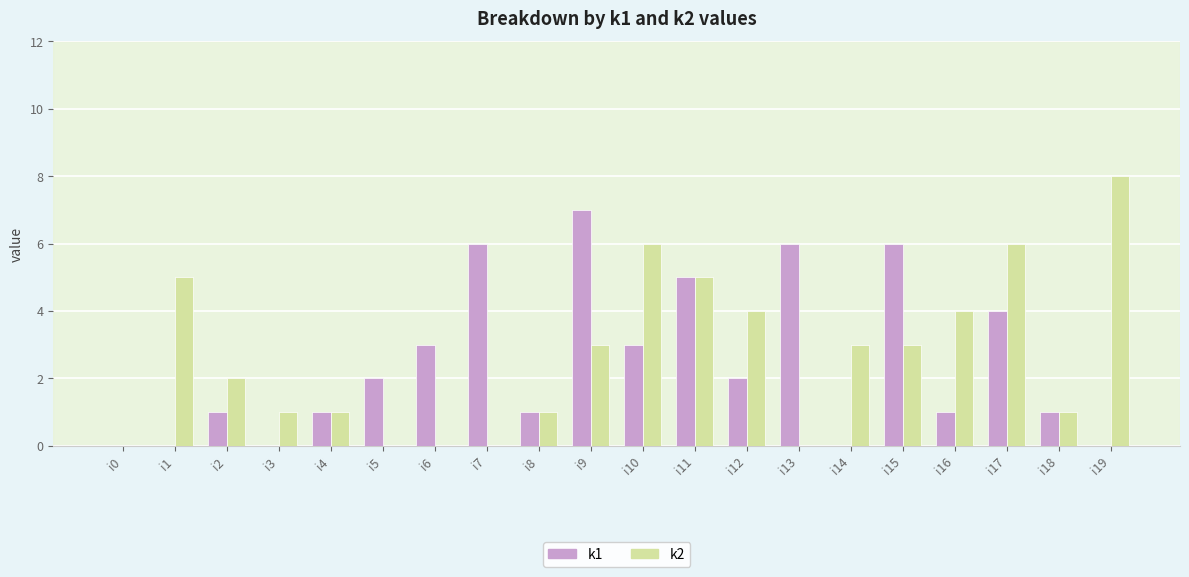

How many distinct data groups are displayed?

2